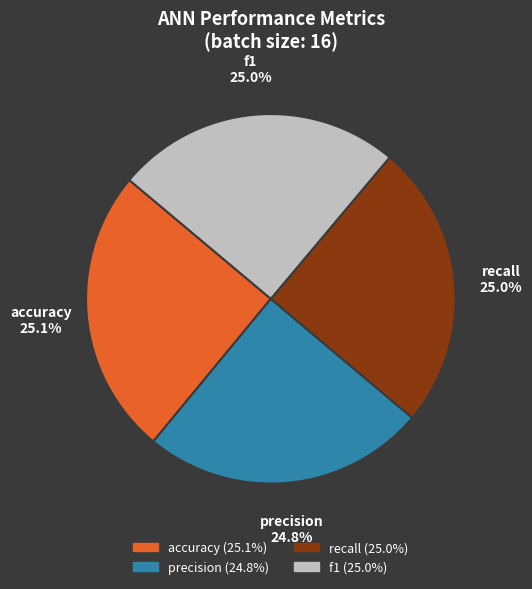

To the nearest percent, what portion does accuracy represent?

25%